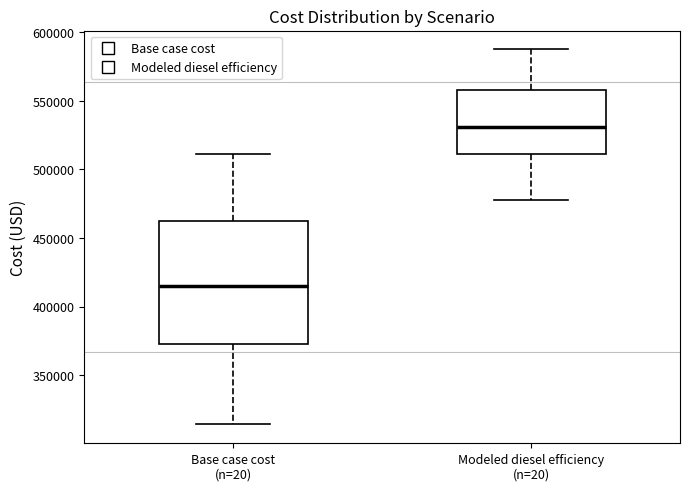

Which box is the tallest, from its lower edge to its upper edge?

Base case cost